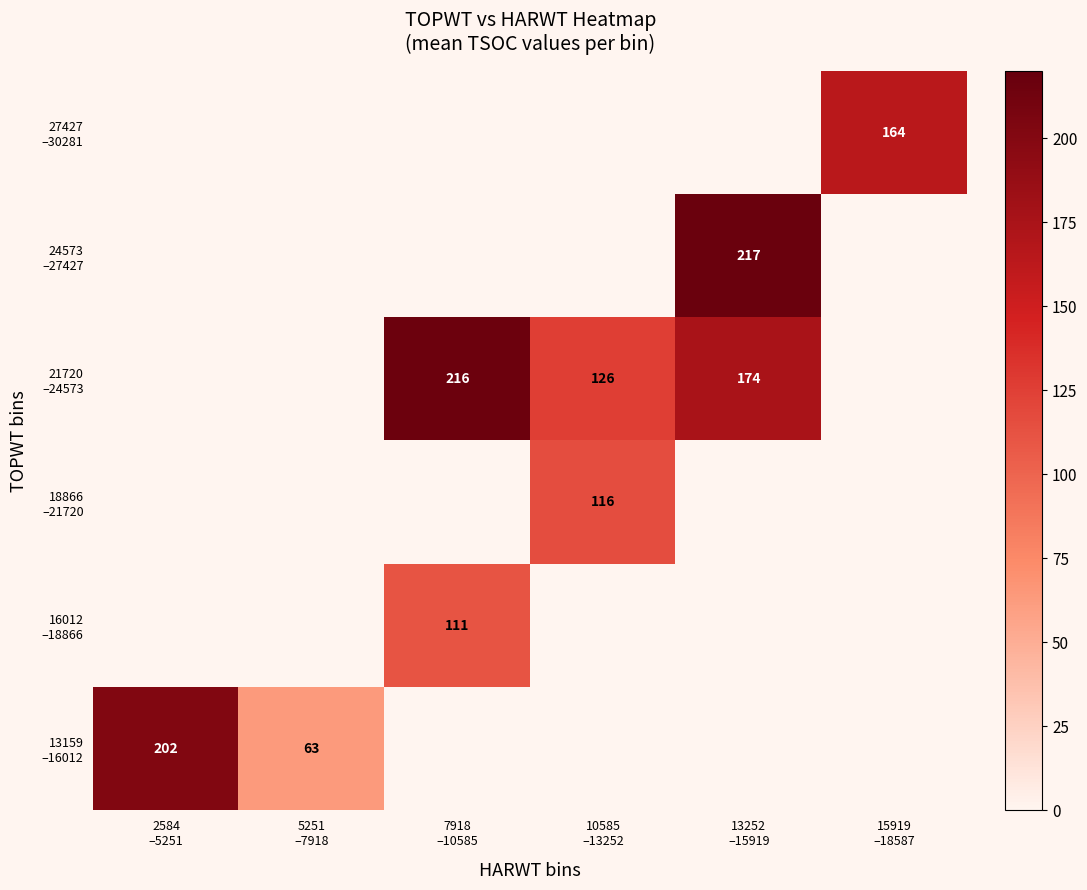

How many values in 18866 –21720 are above zero?

1